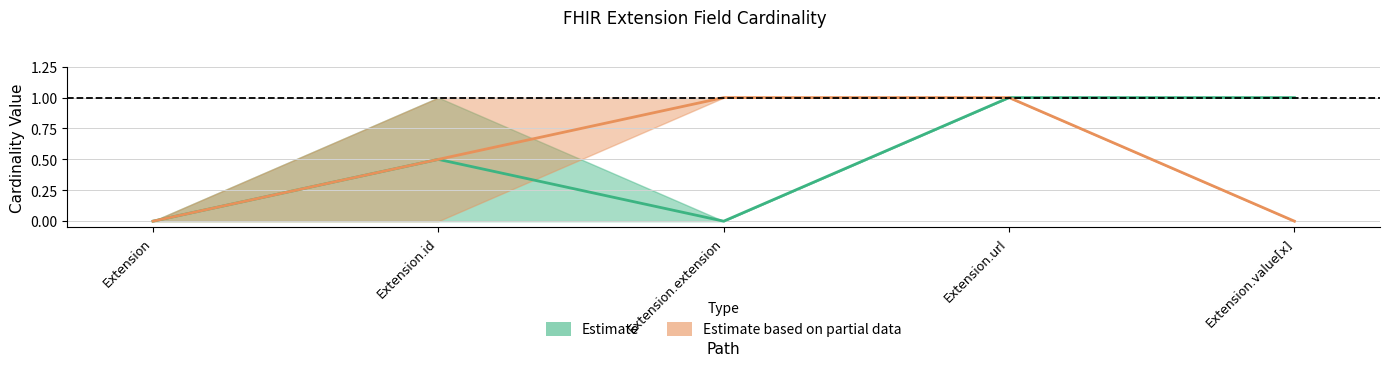

What is the approximate value of Base Min at Extension.extension?

1